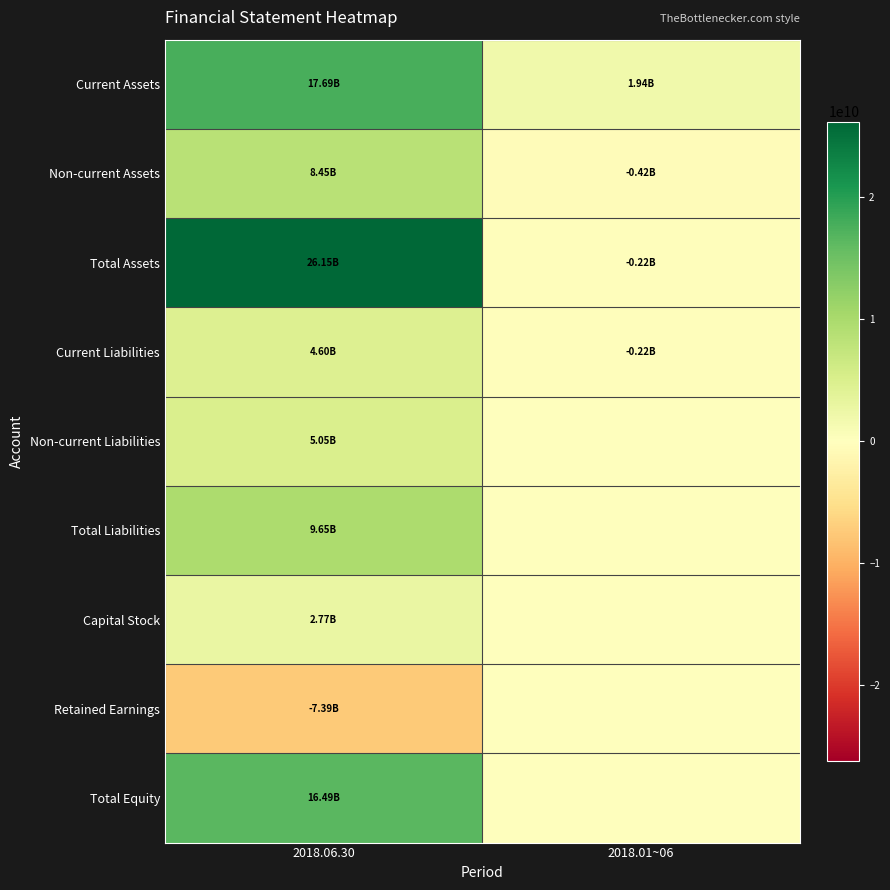

Which series changed the most between 2018.06.30 and 2018.01~06?

Total Assets